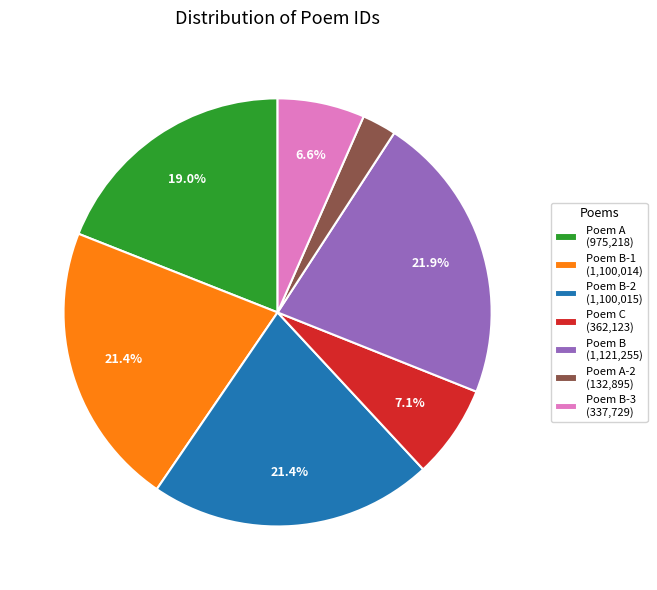

Between Poem A (975,218) and Poem B-3 (337,729), which is larger?

Poem A (975,218)